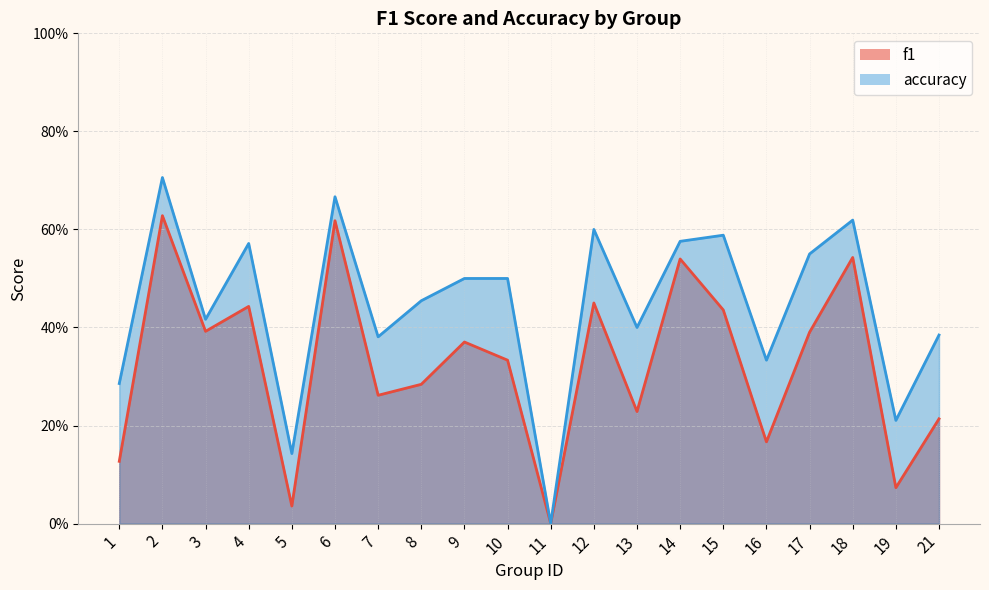

What is the total value across all series at 5?

0.2